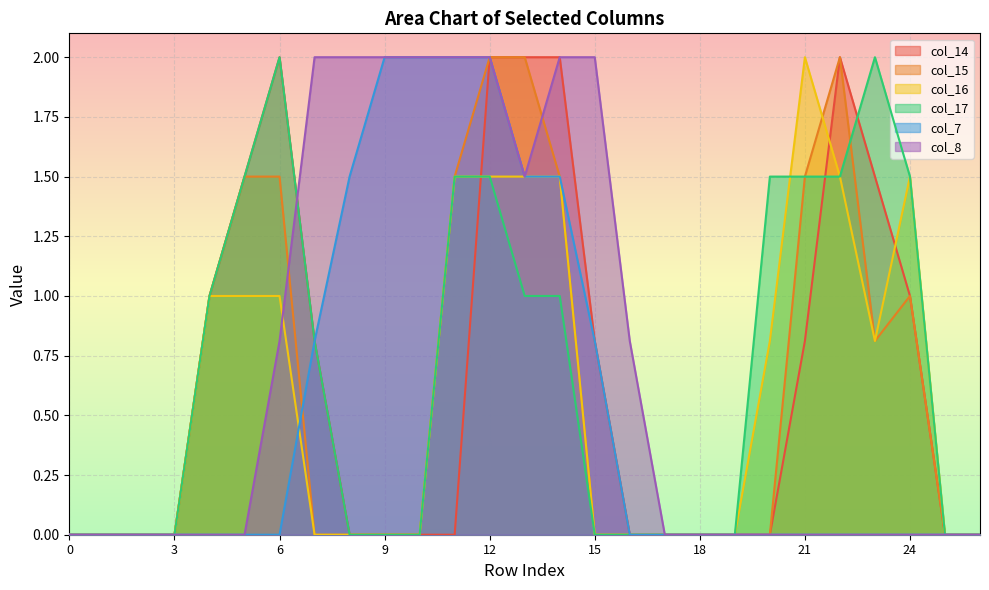

At which category does col_15 reach its first local valley?

23